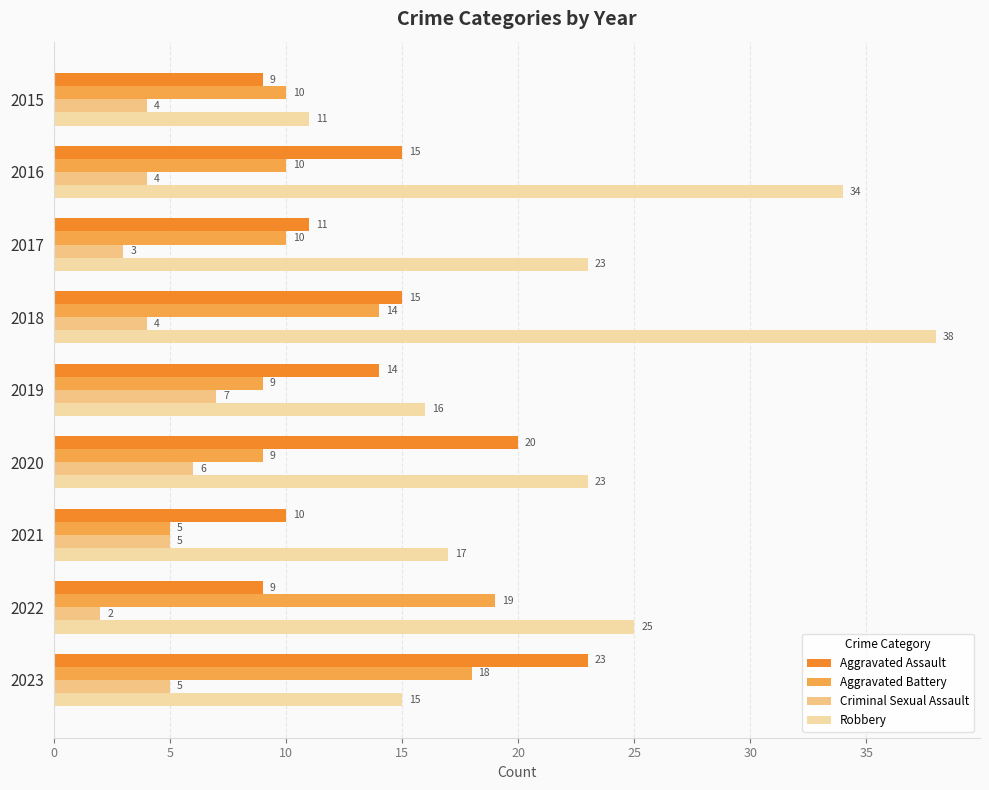

What is the spread (max minus min) of values at 2016?

30